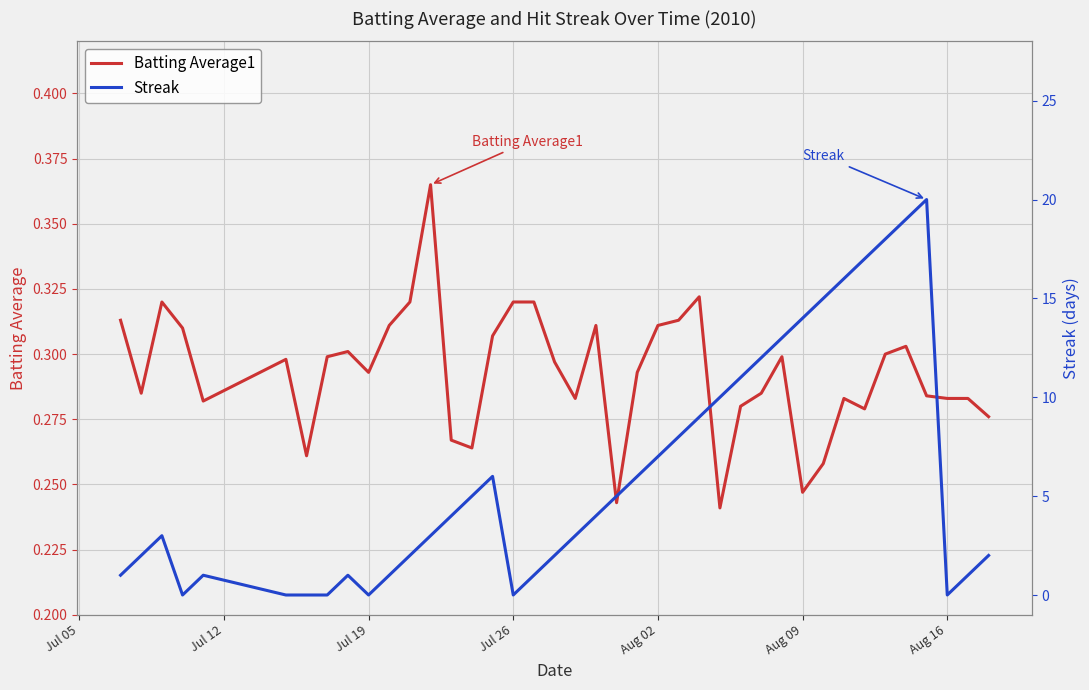

Which series has the largest range (max minus min)?

Streak